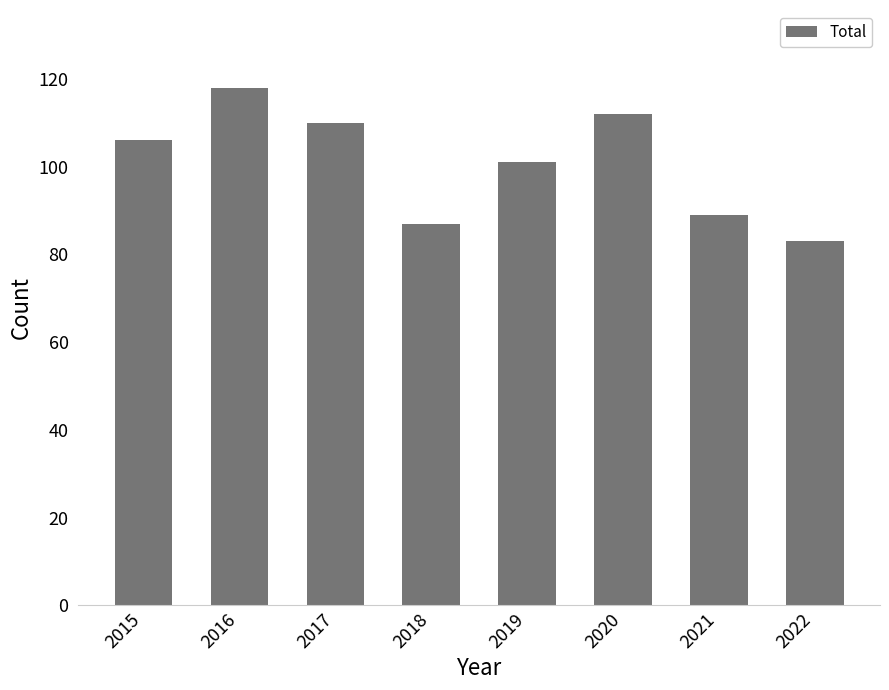

Does the chart contain stacked bars?

No